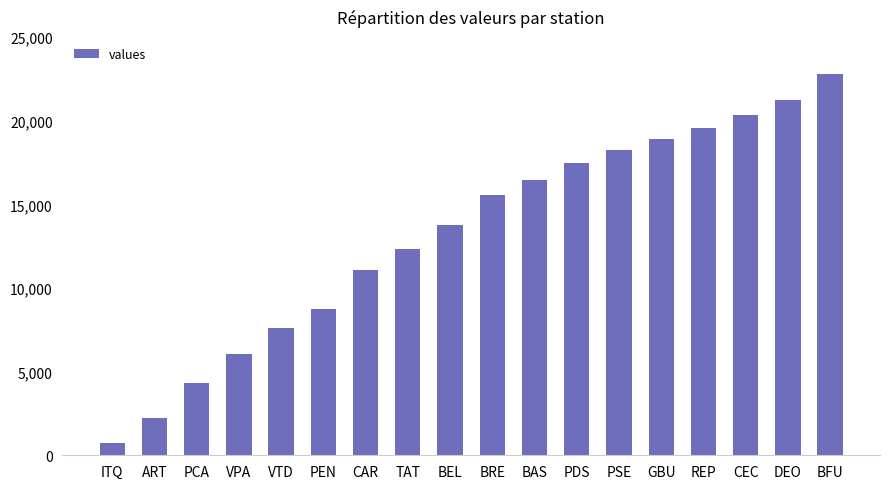

At which category does the chart reach its peak across all series?

BFU